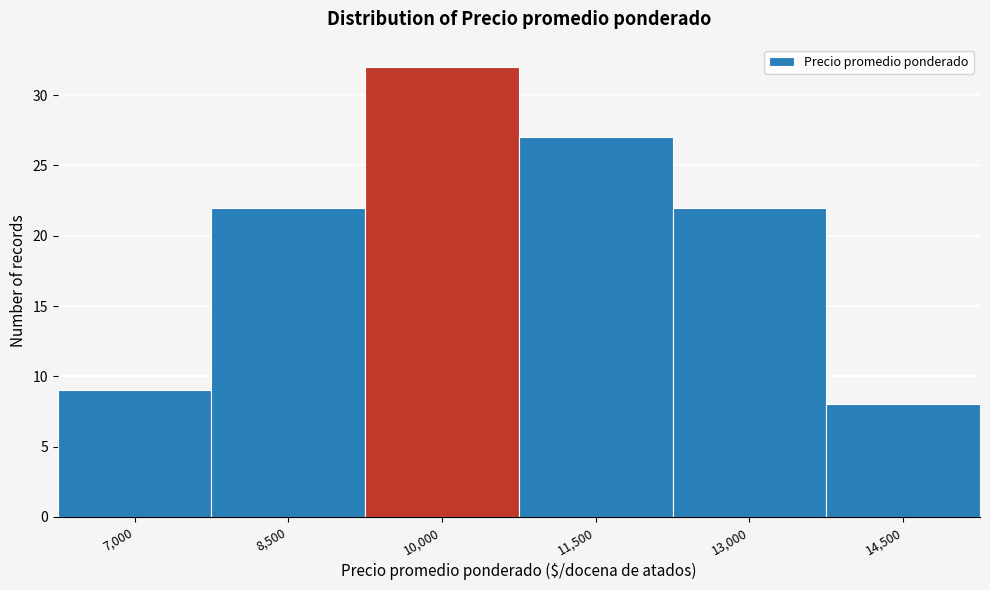

Reading left to right, extract all data points from this chart.

9	22	32	27	22	8